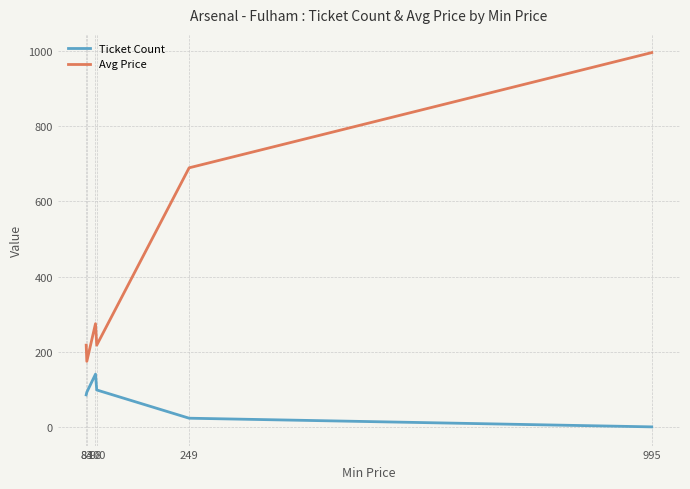

True or false: Avg Price has a value of 1689 at 995.

False